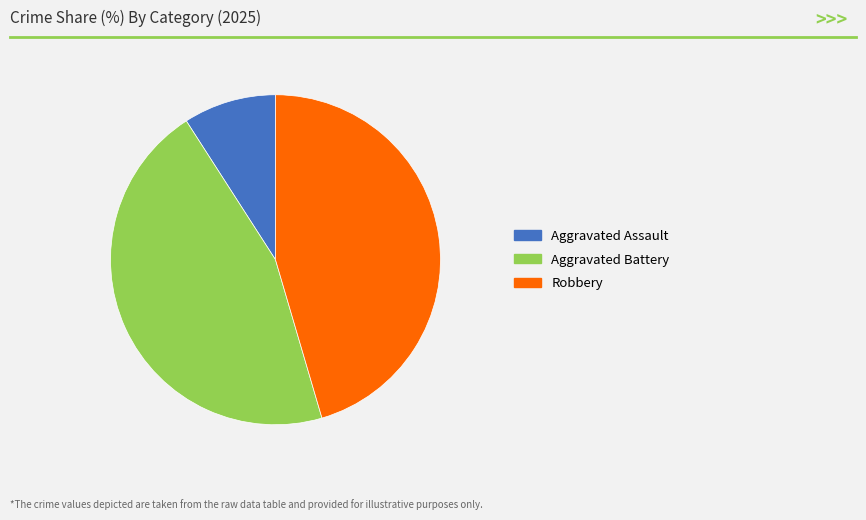

Count the number of slices in the pie.

3